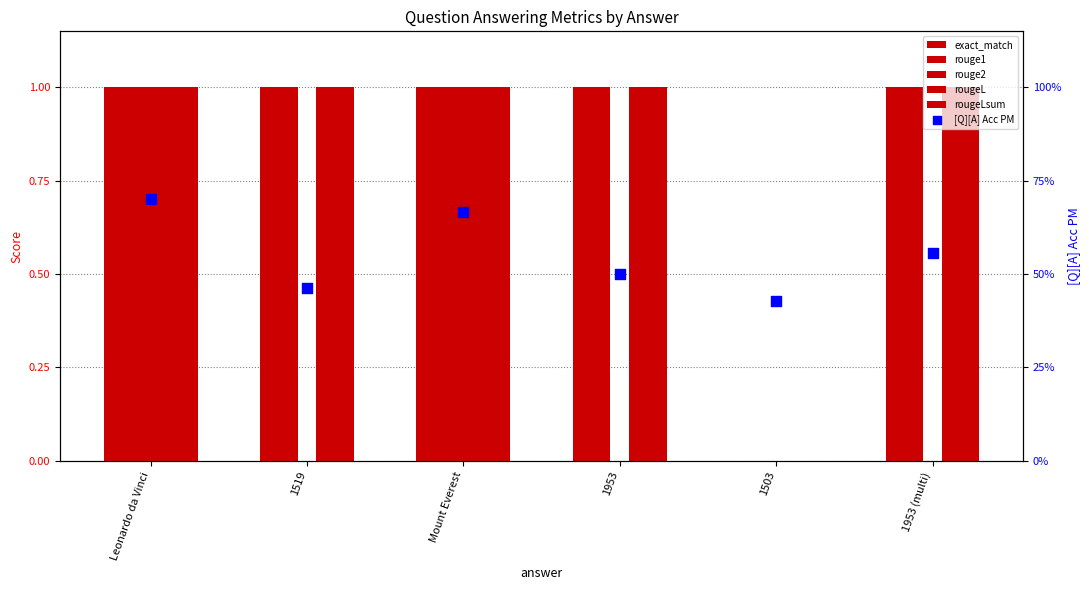

At how many categories does at least one series exceed 0?

6